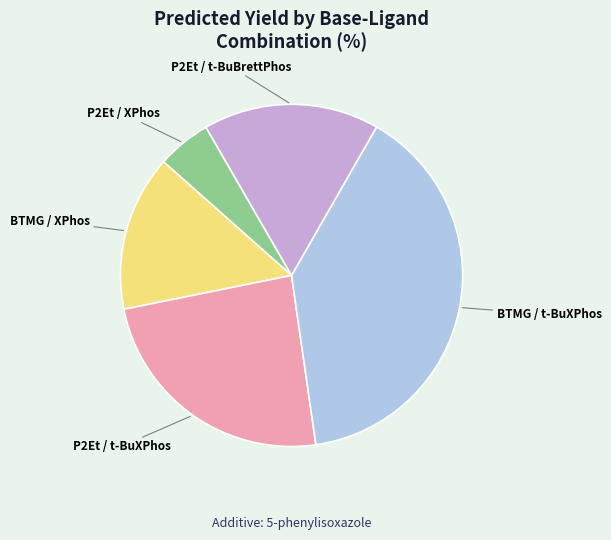

Is there a majority slice in this chart?

No